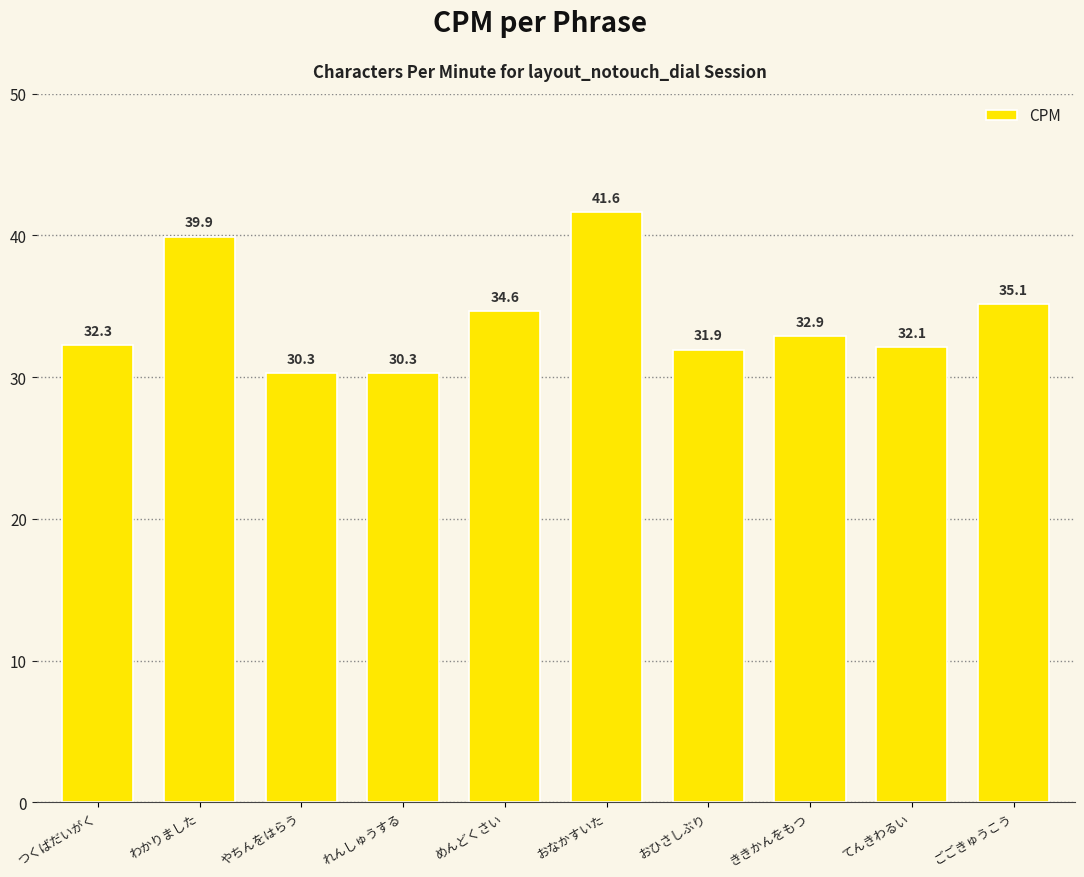

Read the value at わかりました.

39.9